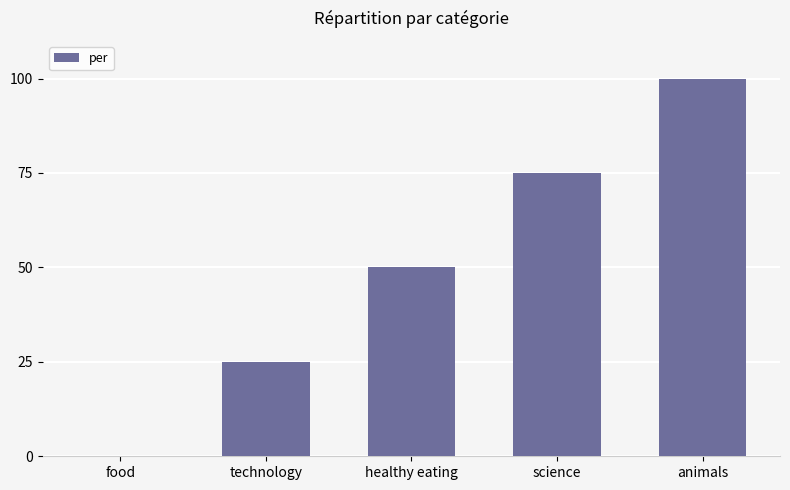

Count the values in the range 25 to 75.

3